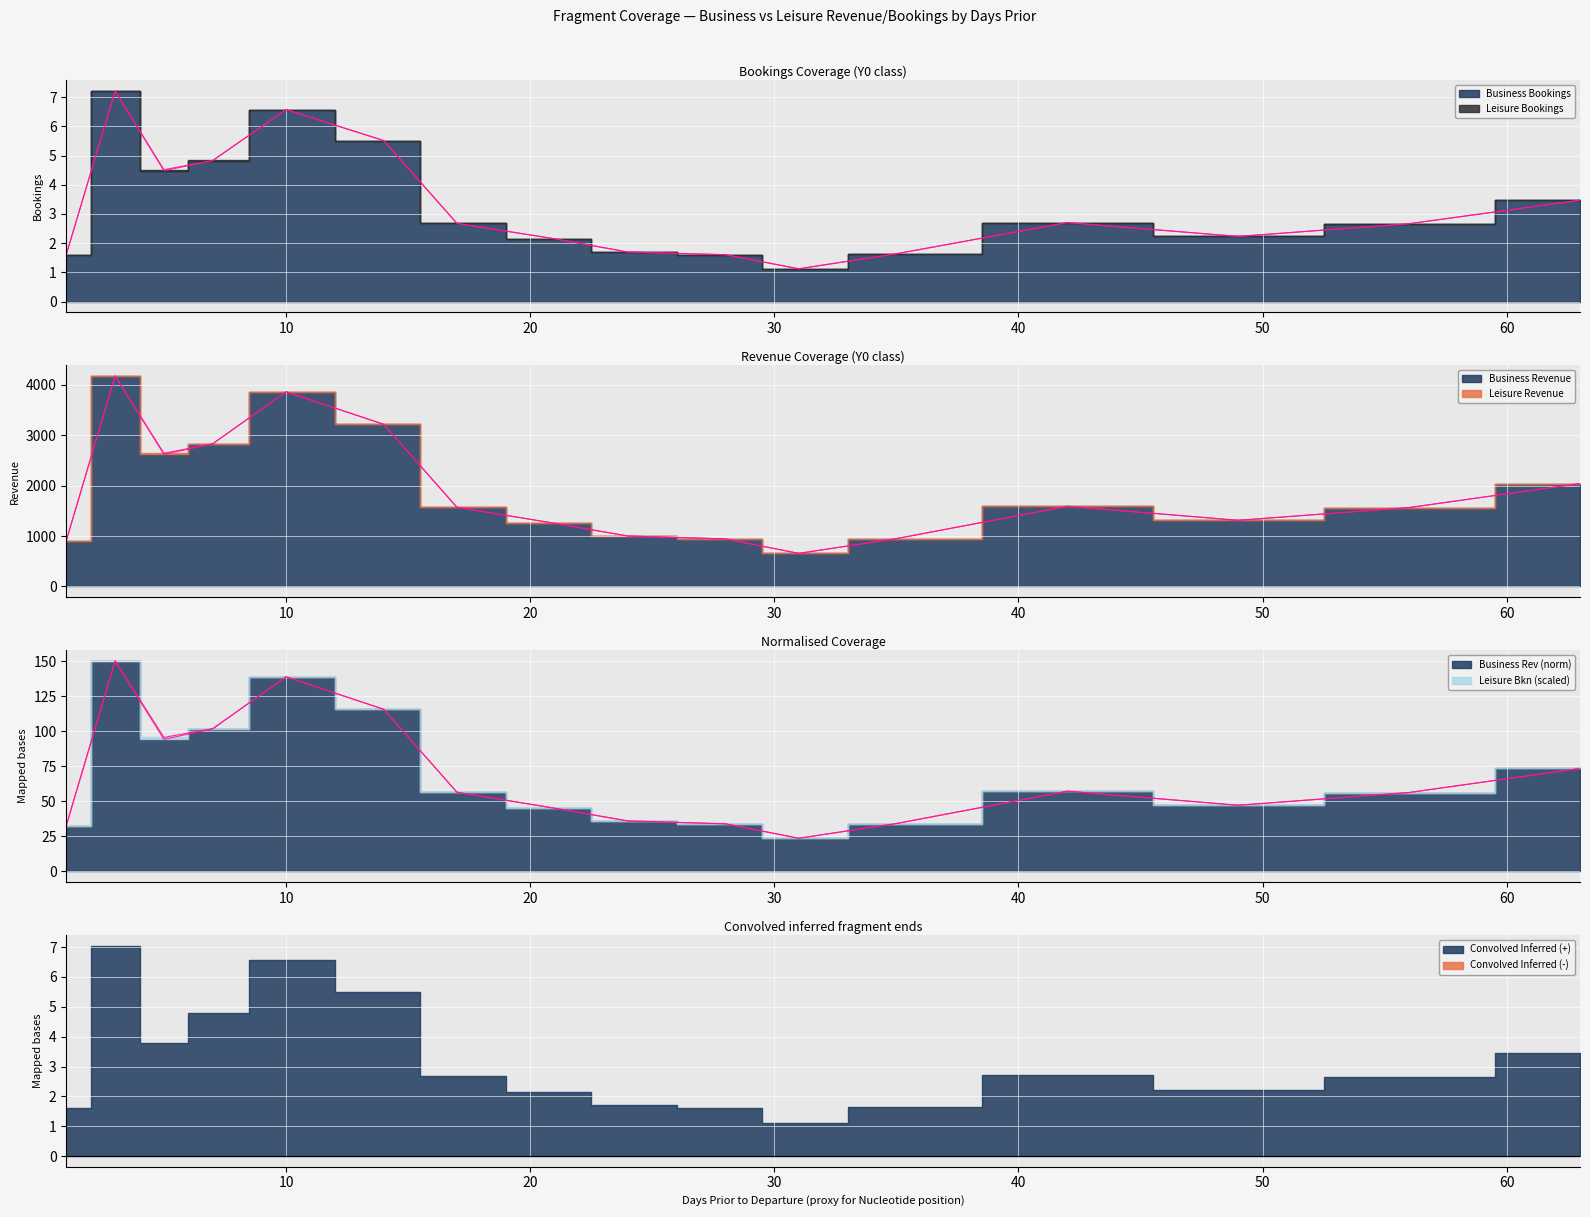

Is the value of Termini (Business Rev (norm)) at 50 greater than the value of Termini (Business Bookings) at 20?

Yes